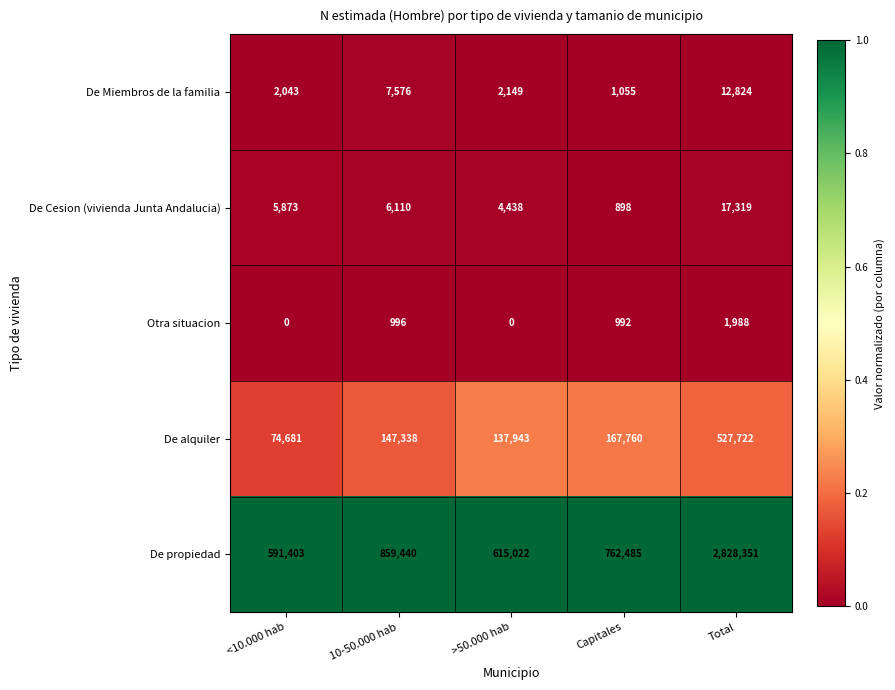

Reading right to left, extract all data points from this chart.

De Miembros de la familia: Total=12824	Capitales=1055	>50.000 hab=2149	10-50.000 hab=7576	<10.000 hab=2043
De Cesion (vivienda Junta Andalucia): Total=17319	Capitales=898	>50.000 hab=4438	10-50.000 hab=6110	<10.000 hab=5873
Otra situacion: Total=1988	Capitales=992	>50.000 hab=0	10-50.000 hab=996	<10.000 hab=0
De alquiler: Total=527722	Capitales=167760	>50.000 hab=137943	10-50.000 hab=147338	<10.000 hab=74681
De propiedad: Total=2828351	Capitales=762485	>50.000 hab=615022	10-50.000 hab=859440	<10.000 hab=591403